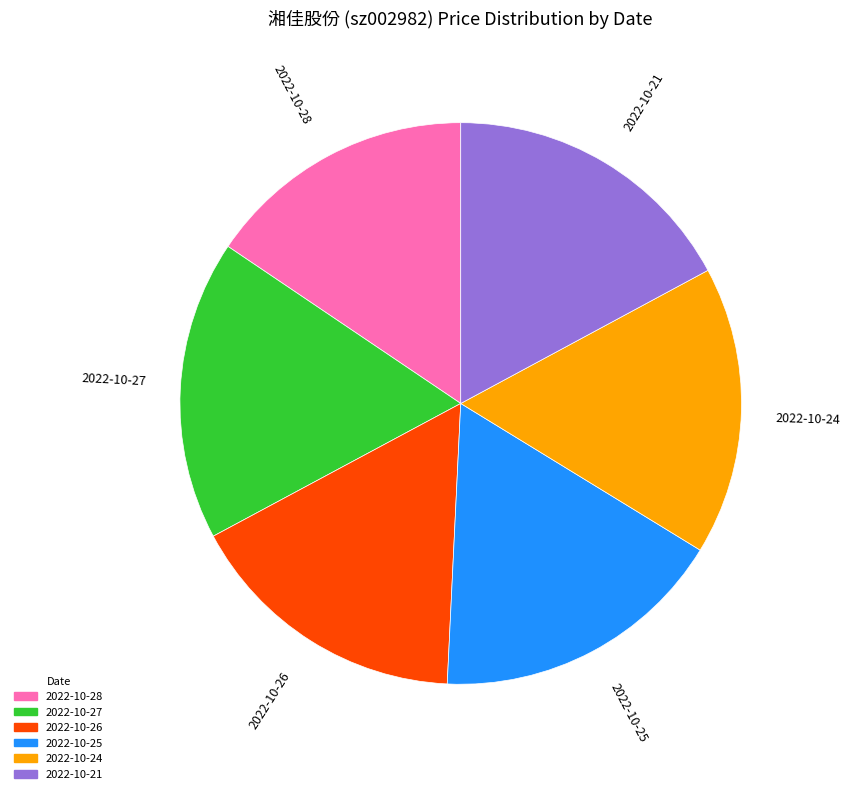

How many slices are in this pie chart?

6